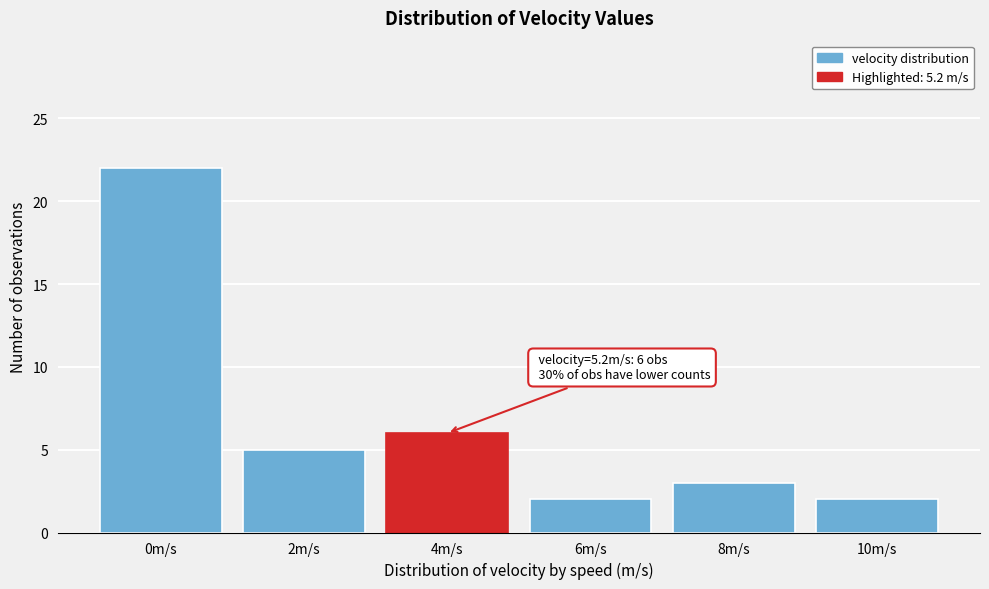

Reading left to right, list all the values displayed in this chart.

0m/s=22	2m/s=5	4m/s=6	6m/s=2	8m/s=3	10m/s=2